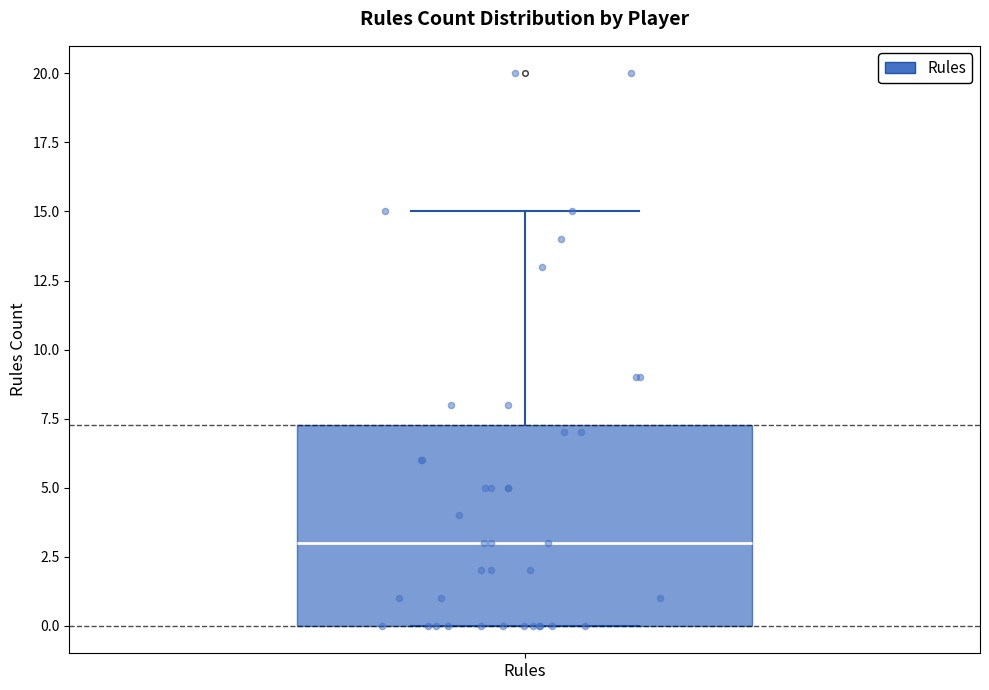

Read this box plot against the y-axis: the position of the median line, the range covered by the box, and the ends of both whiskers. The values are not printed on the chart, so give them approximately, as read against the axis.

median 3.0, box 0.0 to 7.5, whiskers 0.0 to 15.0